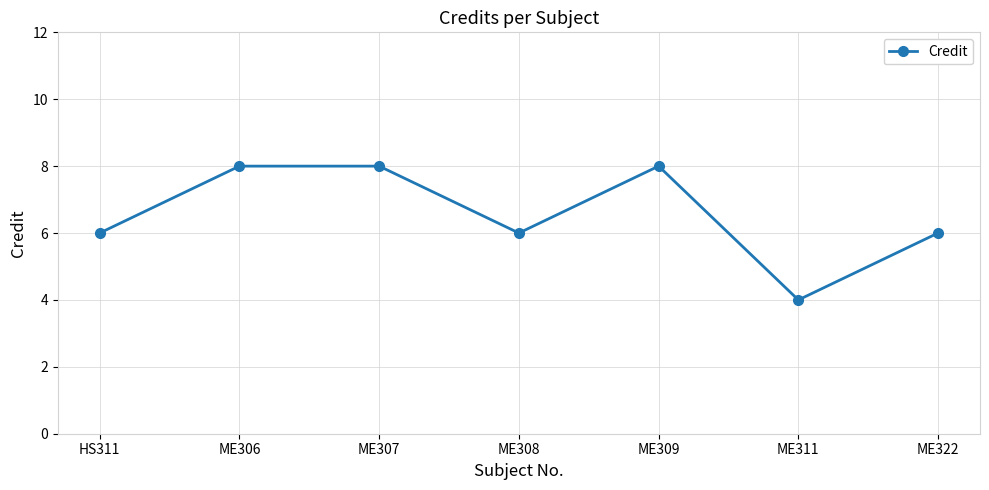

What position from the right is ME306?

6